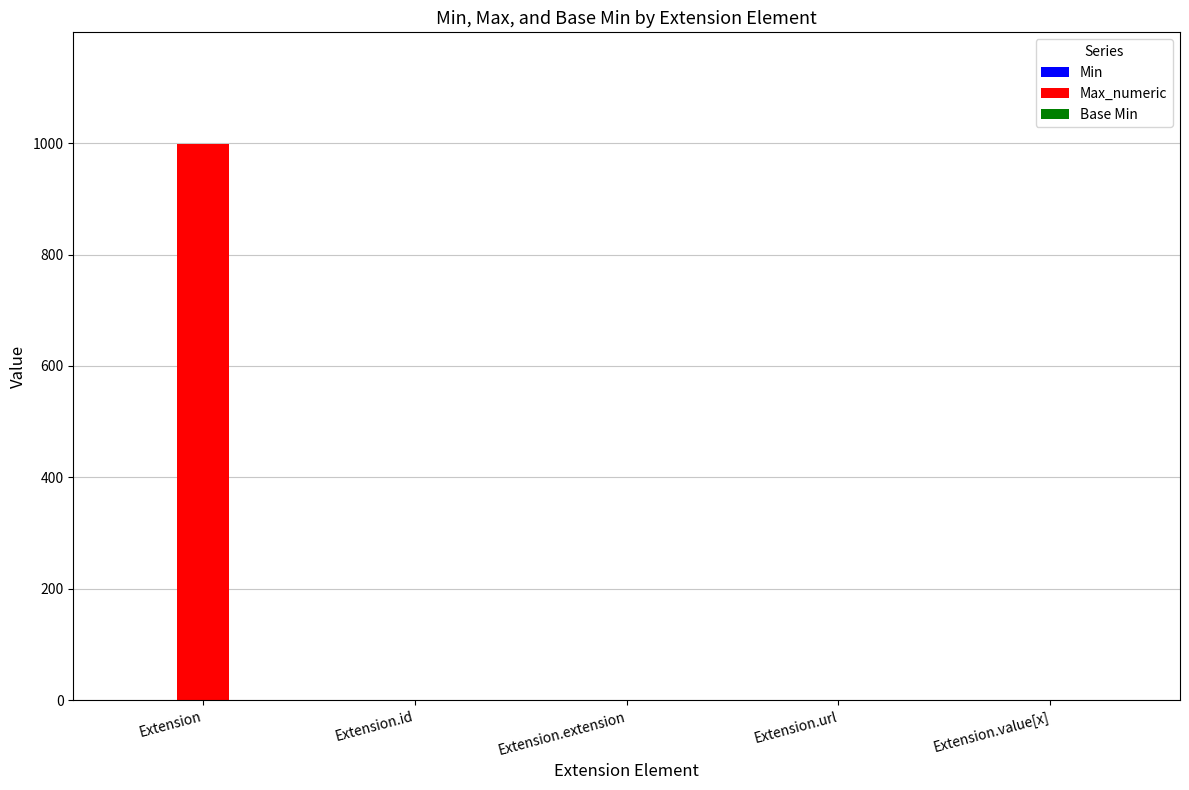

The value of Max_numeric at Extension is 999. True or false?

True